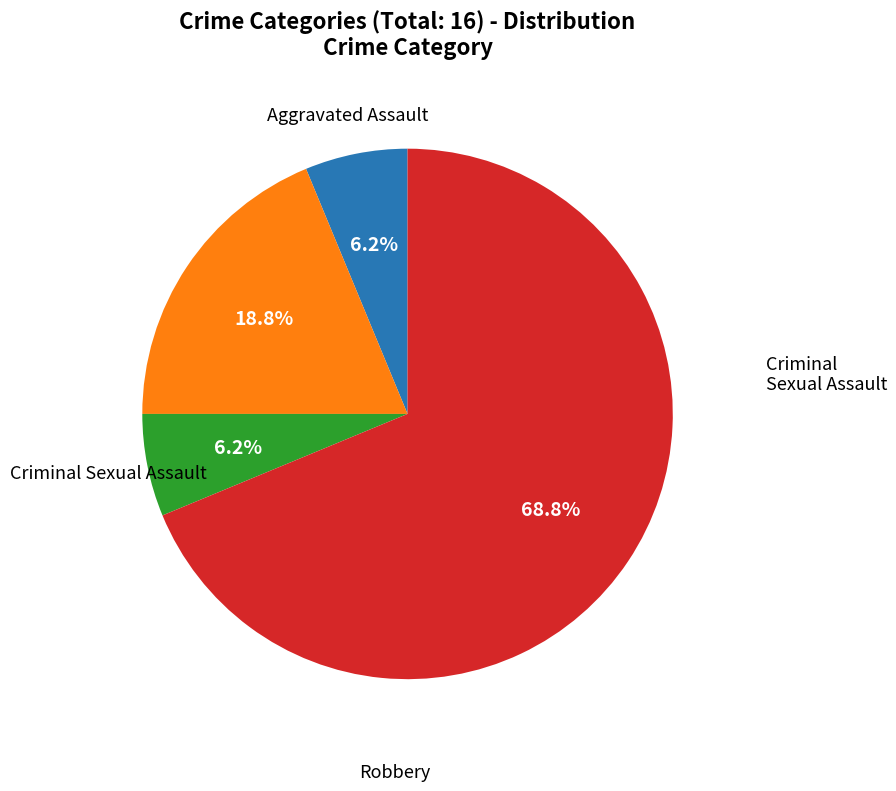

How many segments does this pie chart have?

4